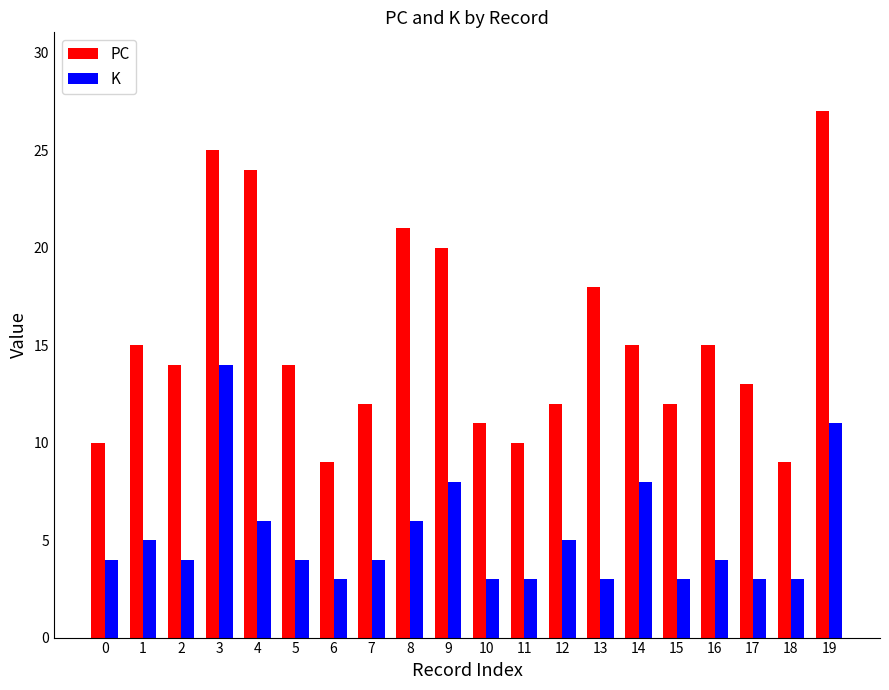

Reading left to right, transcribe all the data shown in this chart.

PC: 10	15	14	25	24	14	9	12	21	20	11	10	12	18	15	12	15	13	9	27
K: 4	5	4	14	6	4	3	4	6	8	3	3	5	3	8	3	4	3	3	11